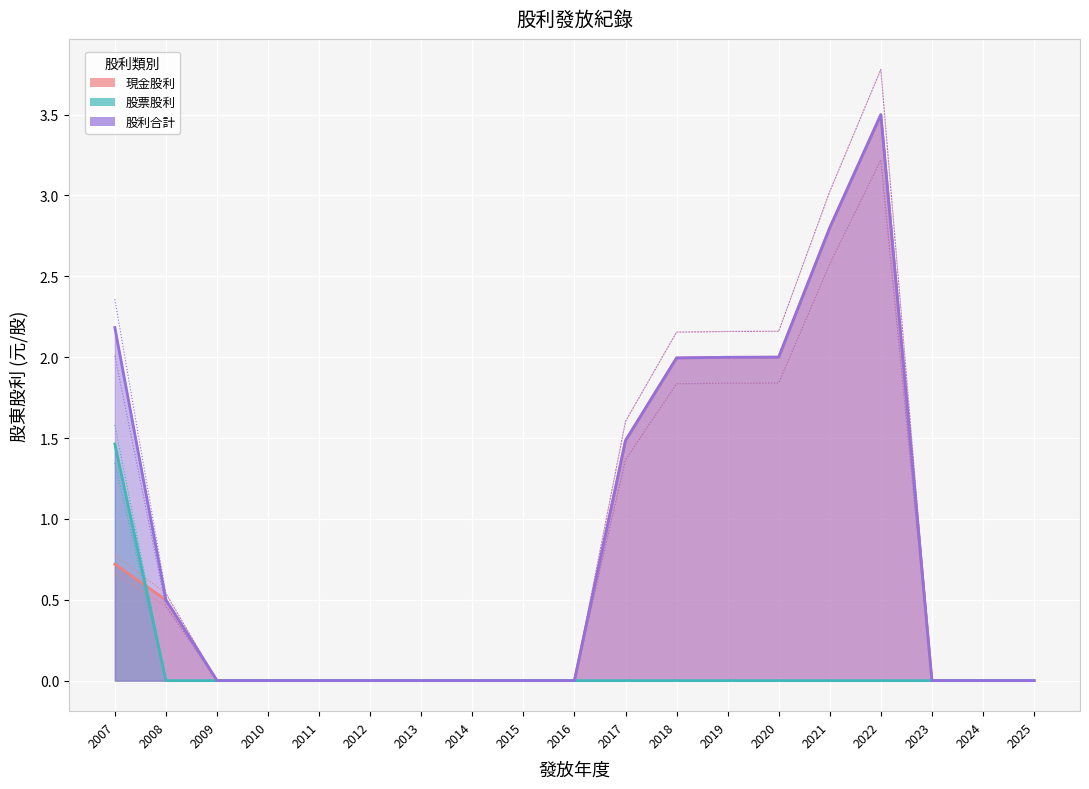

How many times do 現金股利 and 股票股利 cross each other?

1